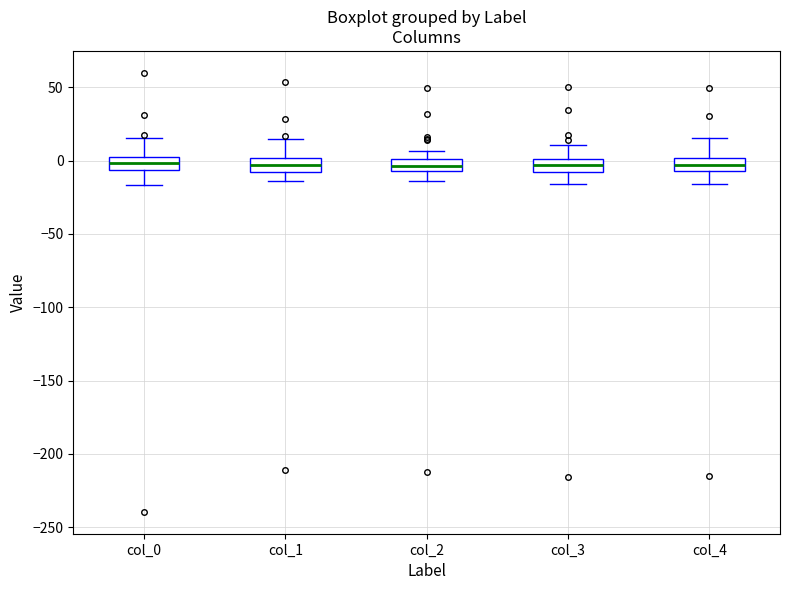

Reading left to right, transcribe this box plot: for each box, give where its median line is, the range the box spans, and where its two whiskers end, as read against the y-axis. The values are not printed on the chart, so give them approximately, as read against the axis.

col_0: median 0, box -5 to 5, whiskers -15 to 15
col_1: median -5, box -10 to 0, whiskers -15 to 15
col_2: median -5 (inside the box), box -5 to 0, whiskers -15 to 5
col_3: median -5 (inside the box), box -5 to 0, whiskers -15 to 10
col_4: median -5 (inside the box), box -5 to 0, whiskers -15 to 15